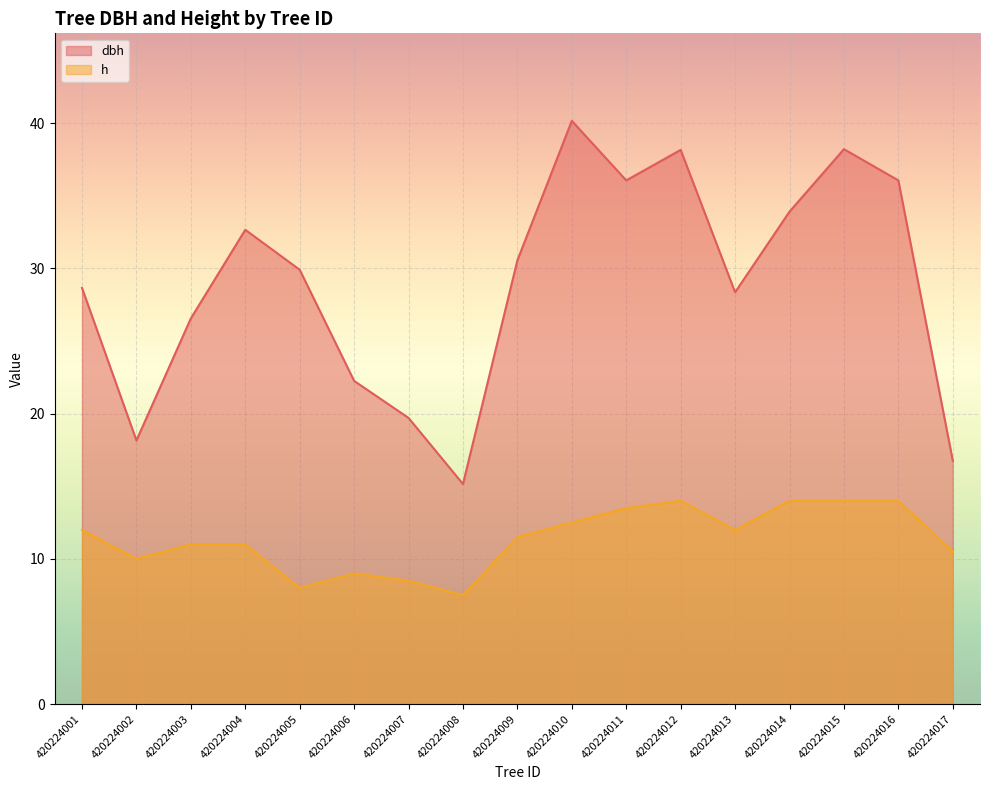

True or false: h and dbh cross at least once.

False